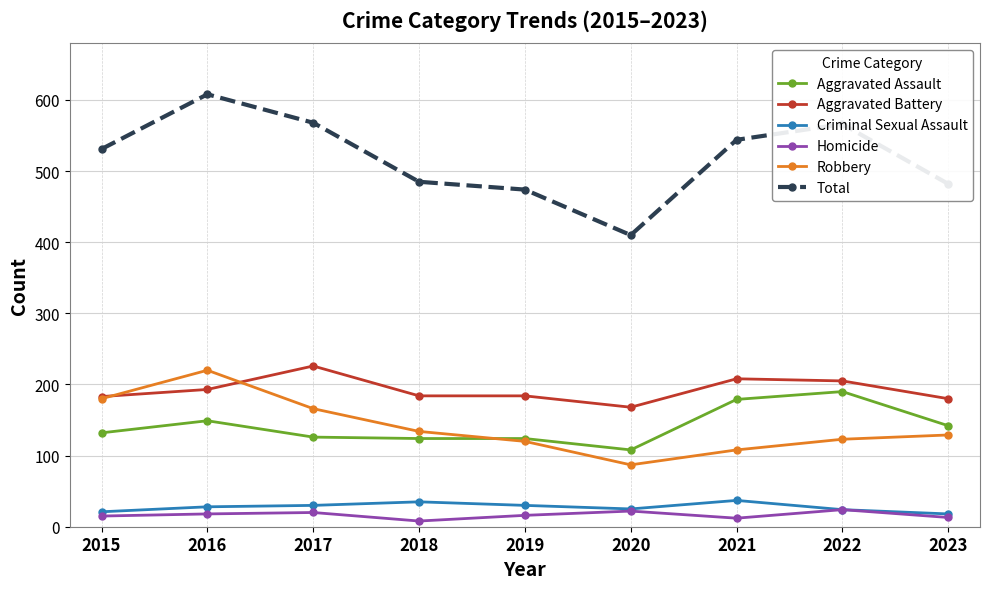

True or false: Robbery and Homicide cross at least once.

False